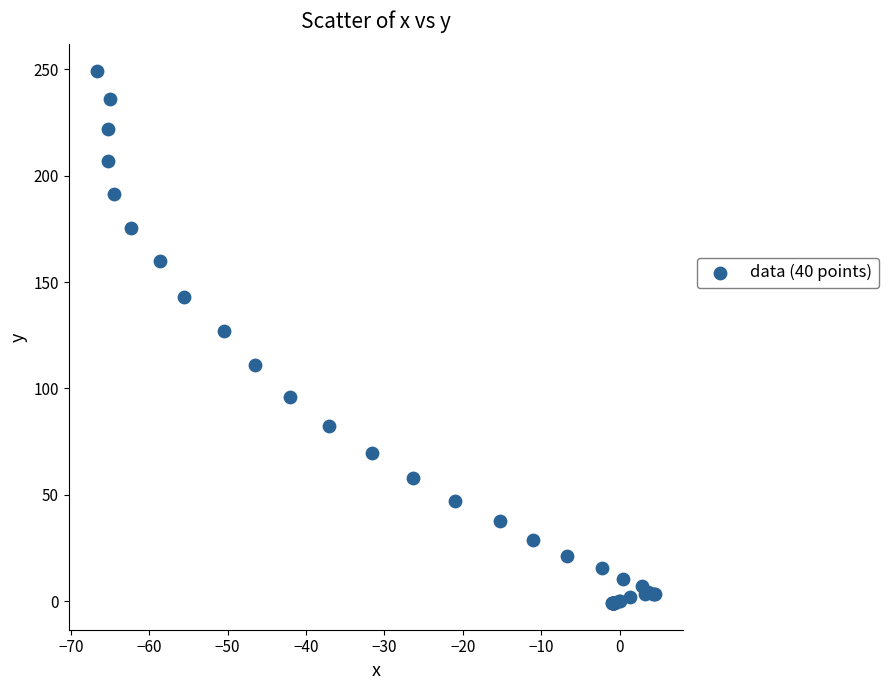

What Y value in the scatter plot is closest to 124?

127.1